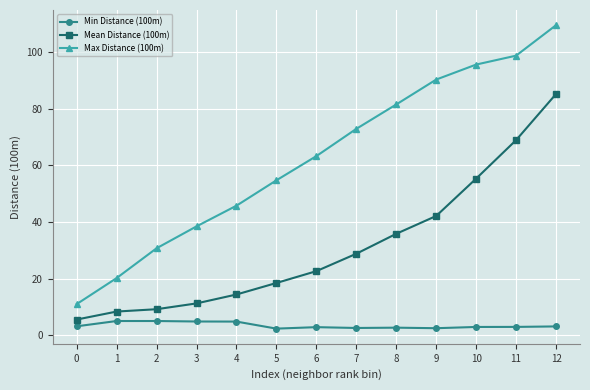

Does the chart display data point markers on the line(s)?

Yes